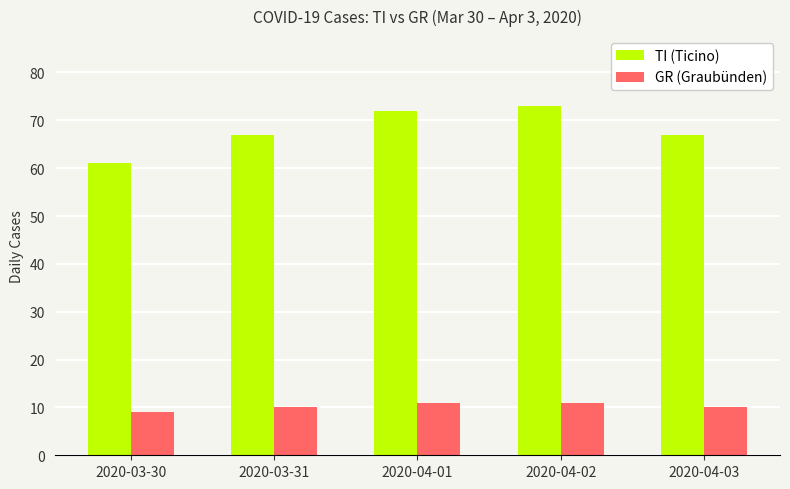

Are the bars horizontal?

No